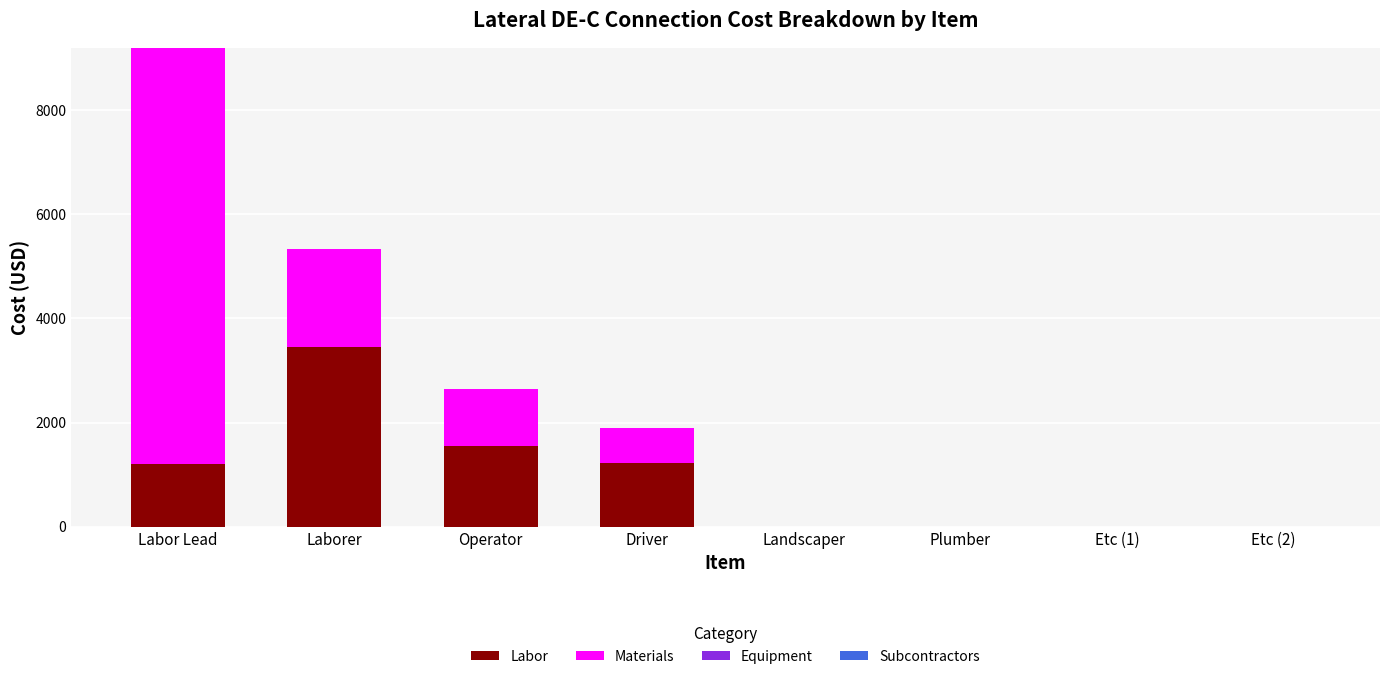

At which label is Labor closest to 1720?

Operator